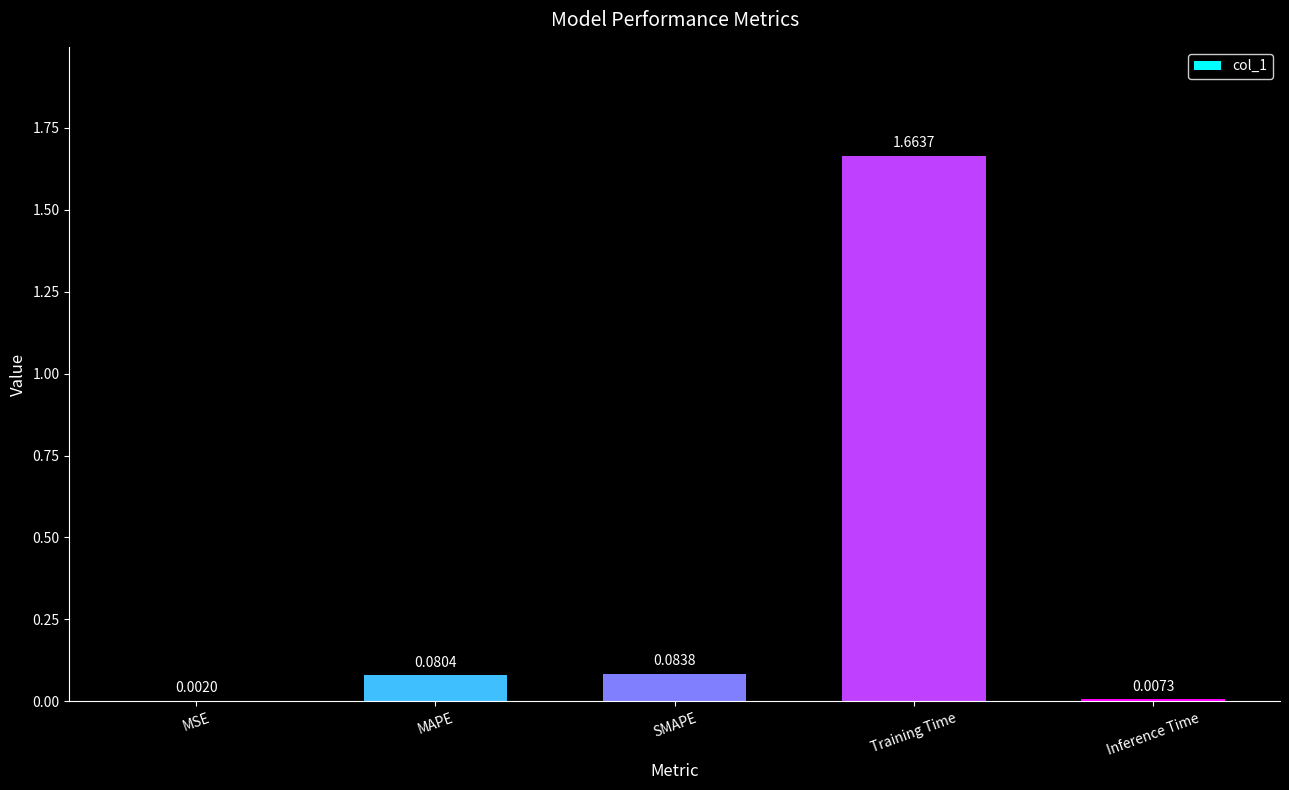

What is the change in value from MSE to SMAPE?

+0.1